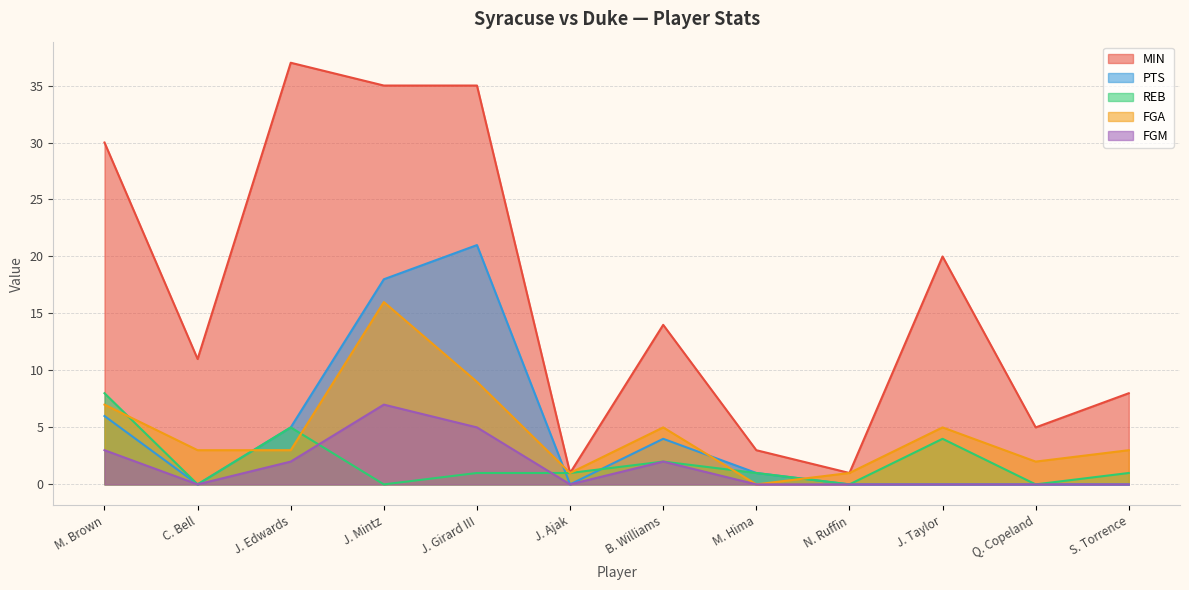

What are all the series names shown in the legend?

MIN, PTS, REB, FGA, FGM